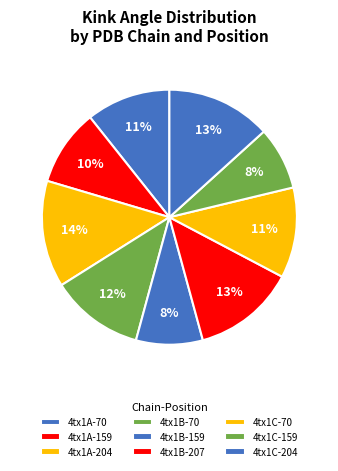

Between 4tx1C-204 and 4tx1B-207, which is larger?

4tx1C-204